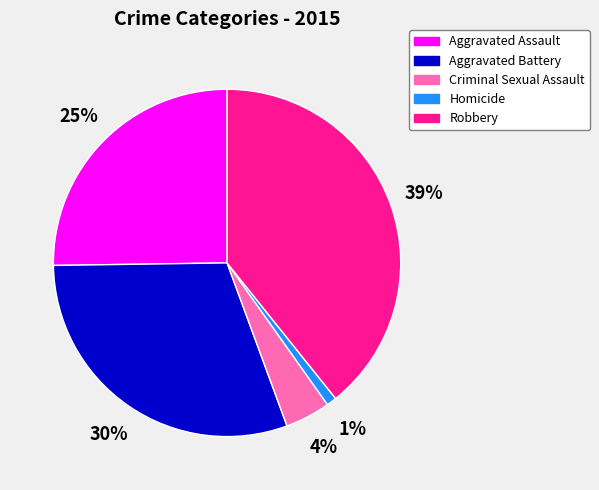

Which category has the smallest portion of the pie?

Homicide